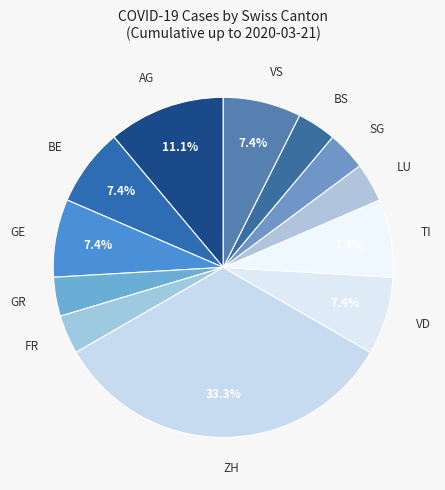

Is there any slice that represents more than half of the pie?

No